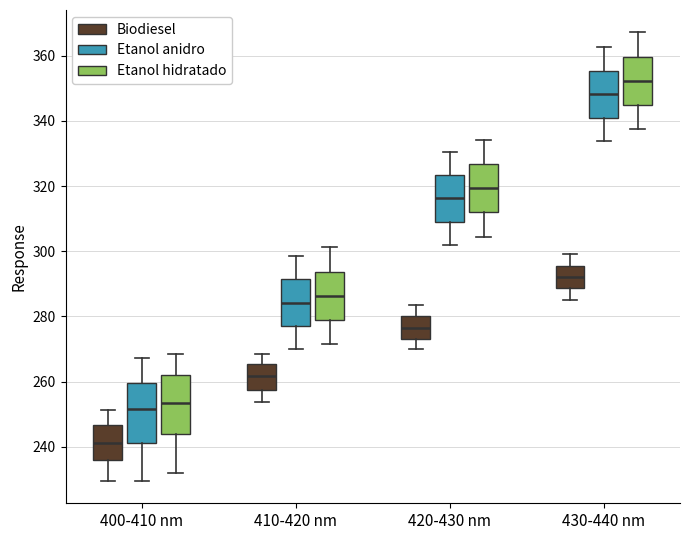

Where does the lower whisker of the box for 410-420 nm (Etanol hidratado) end on the y-axis? The values are not printed on the chart, so give them approximately, as read against the axis.

272